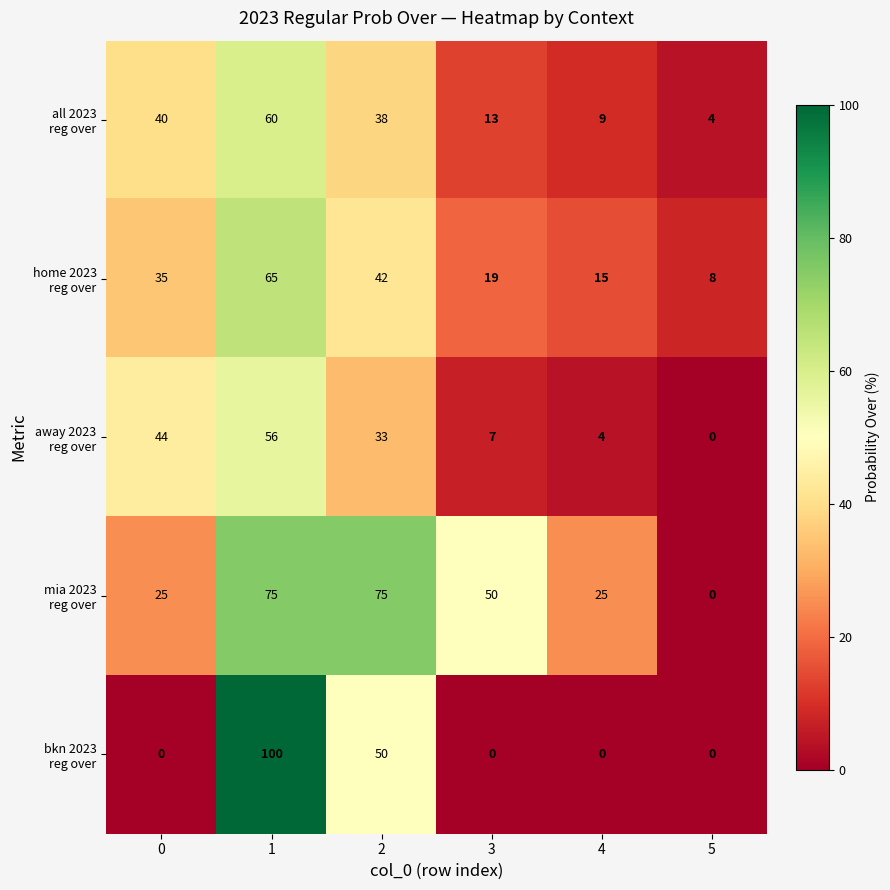

What is the greatest value displayed?

100